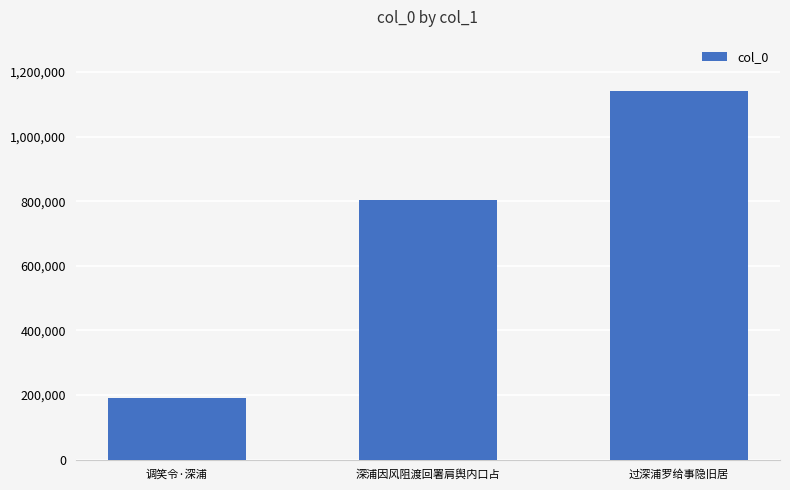

Reading left to right, what are all the values shown in this chart?

调笑令·深浦=189073	深浦因风阻渡回署肩舆内口占=803142	过深浦罗给事隐旧居=1142109